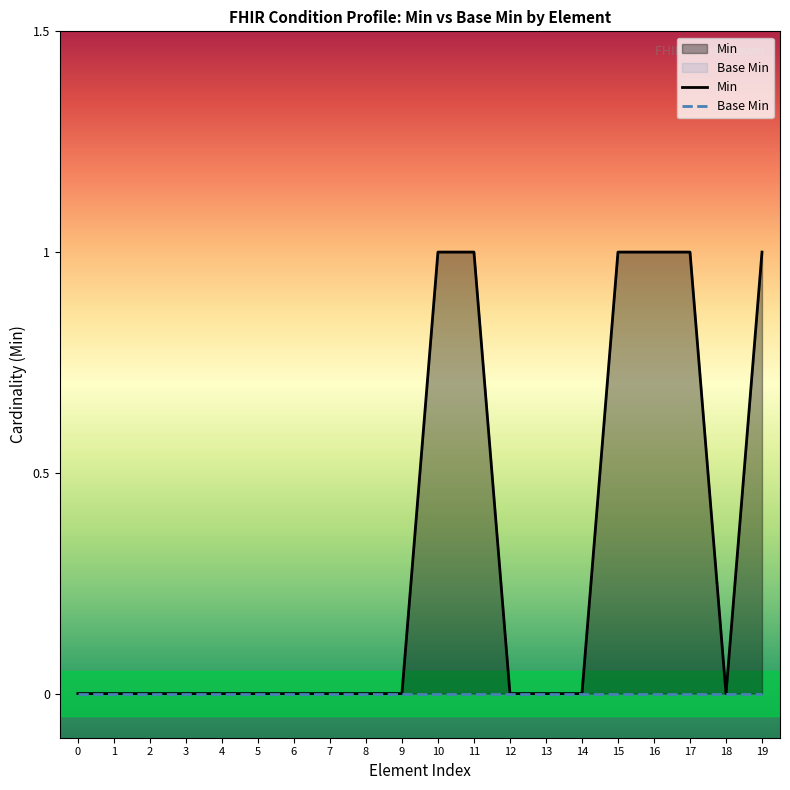

Which series has the widest spread of values?

Min